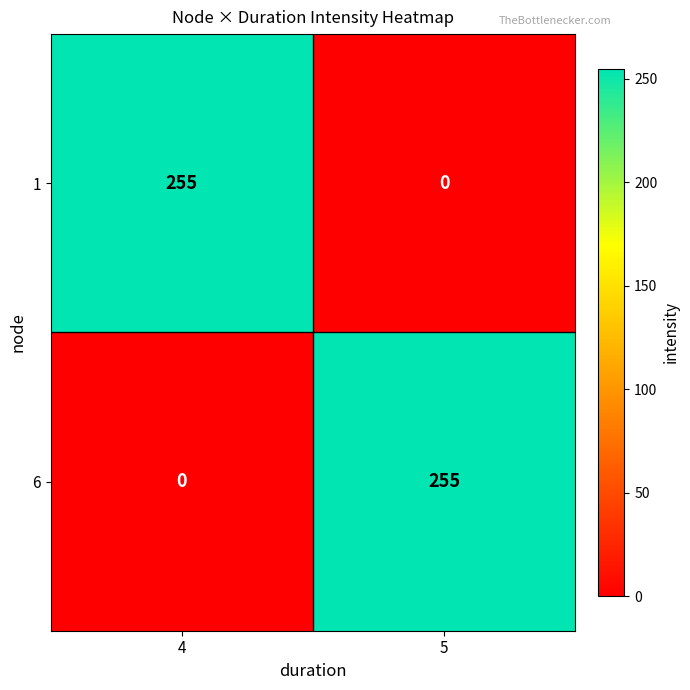

What is the difference between the highest and lowest values at 4?

255